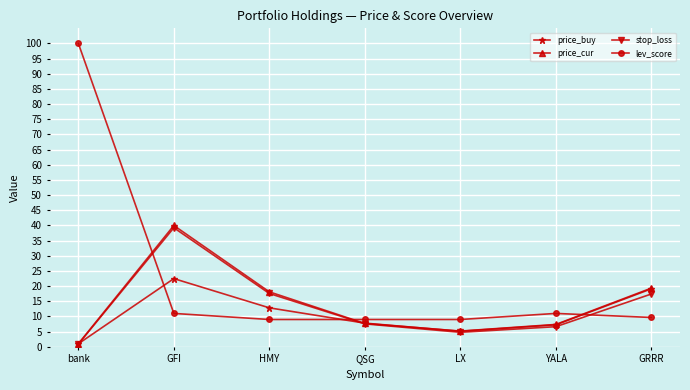

Where is the first local minimum for price_cur?

LX